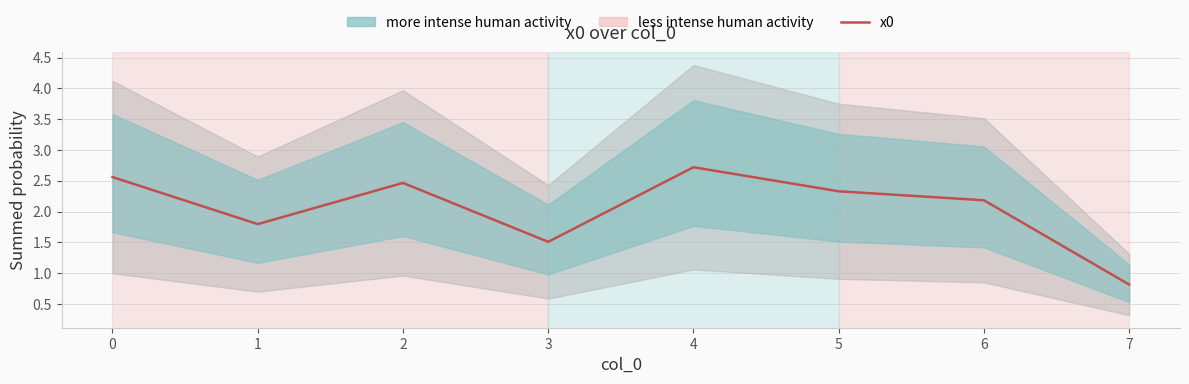

The chart shows a value of 3.9 at 4. True or false?

False